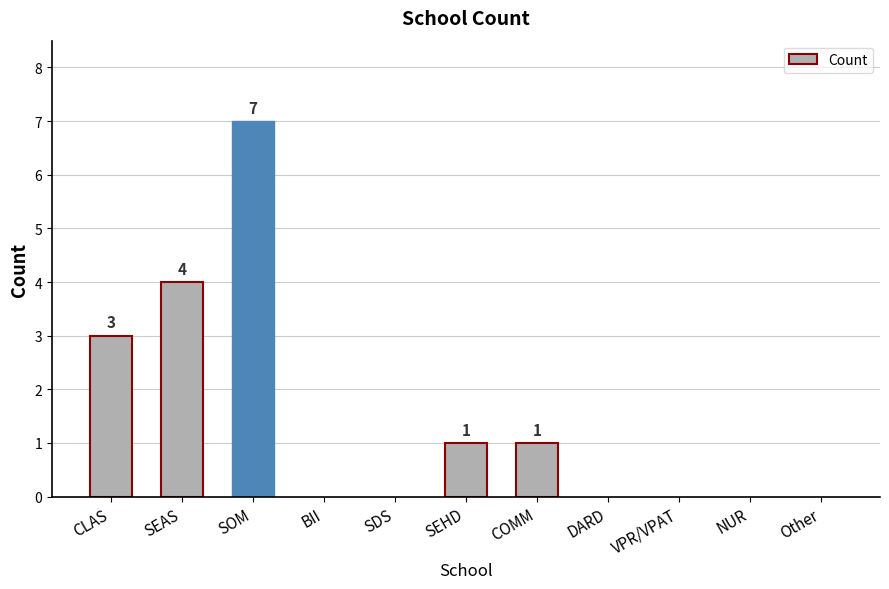

What is the sum of the values at SEAS and Other?

4